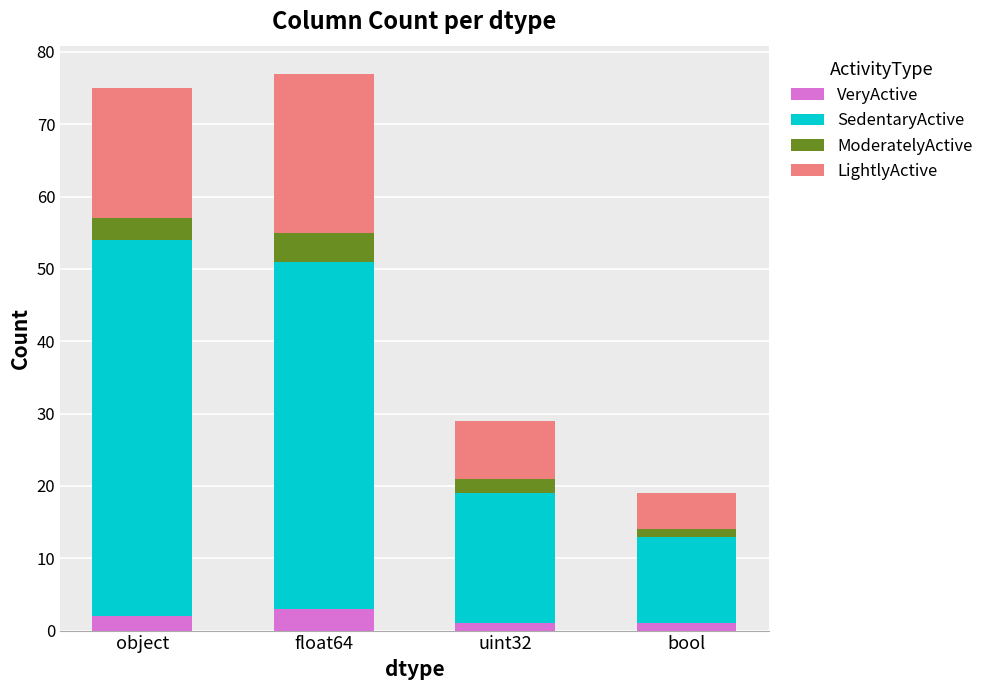

What is the sum of all VeryActive values?

7